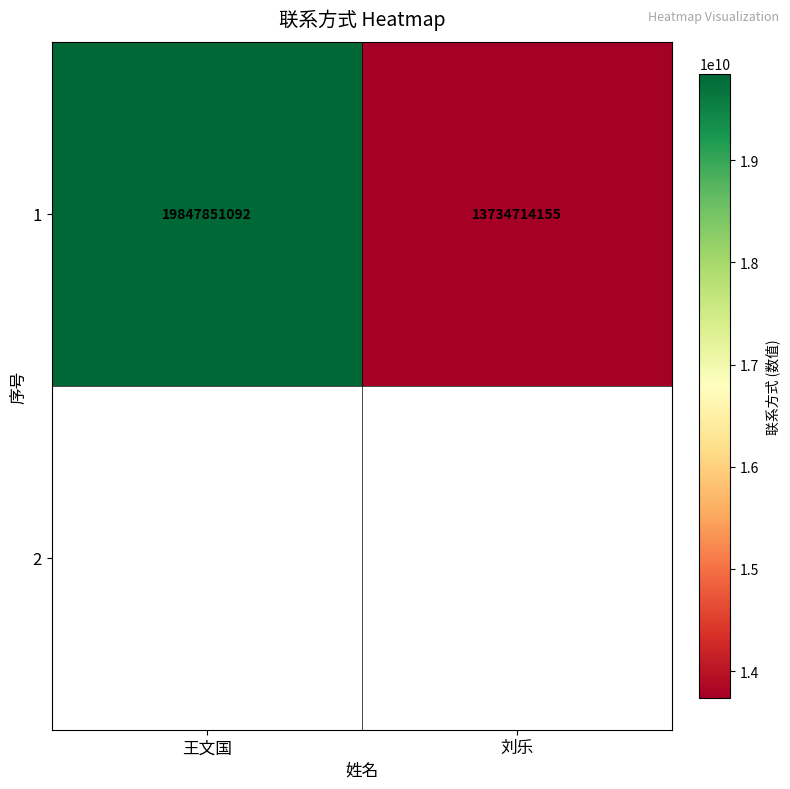

Reading left to right, extract all data points from this chart.

王文国=19847851092	刘乐=13734714155